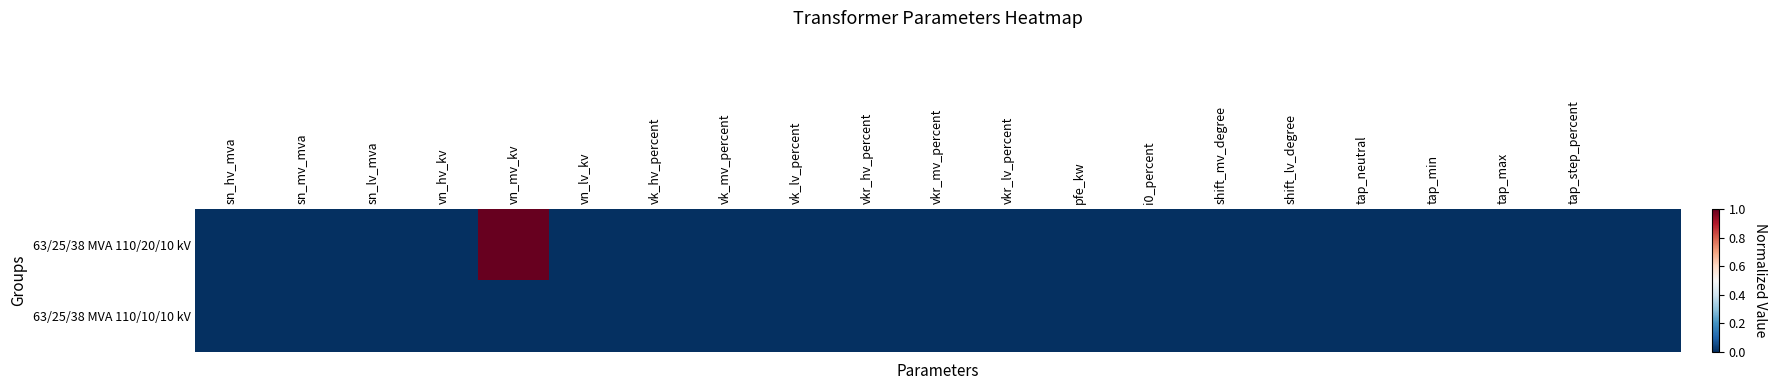

Rank the series by their average value, from lowest to highest.

63/25/38 MVA 110/10/10 kV, 63/25/38 MVA 110/20/10 kV